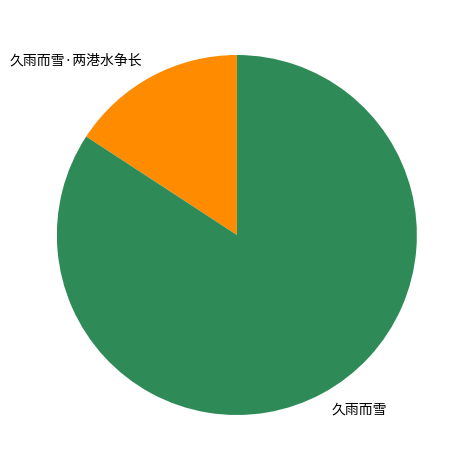

Count the number of slices in the pie.

2